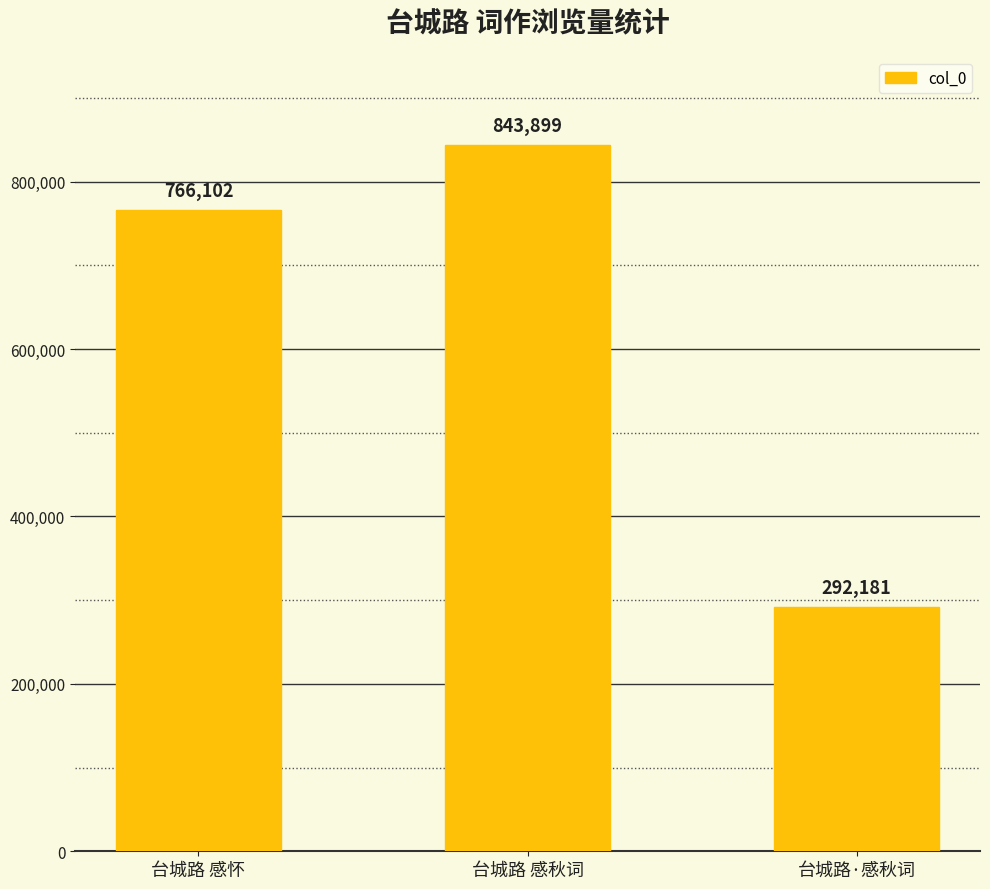

What is the label of the 2nd bar from the left?

台城路 感秋词